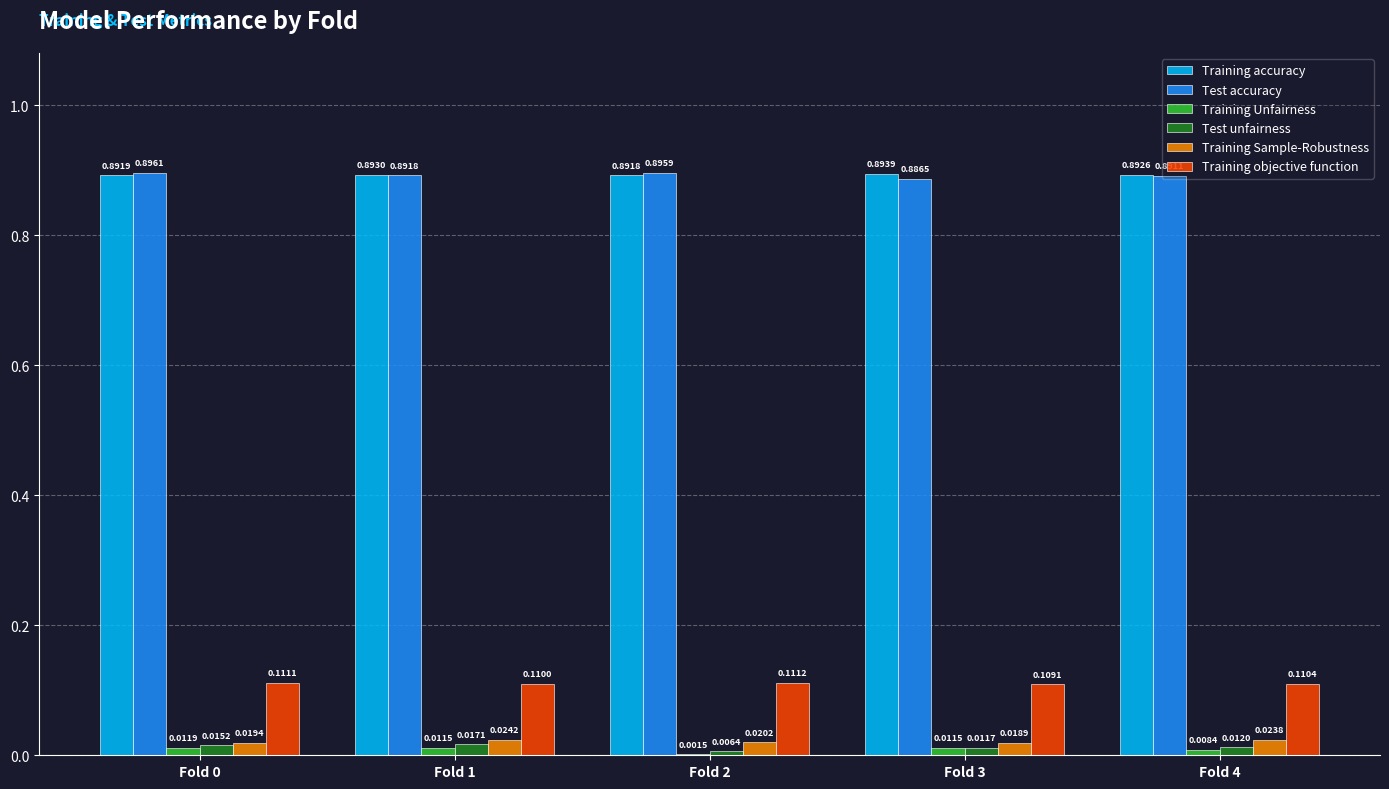

Between Fold 0 and Fold 2, which series saw the biggest shift?

Training Unfairness